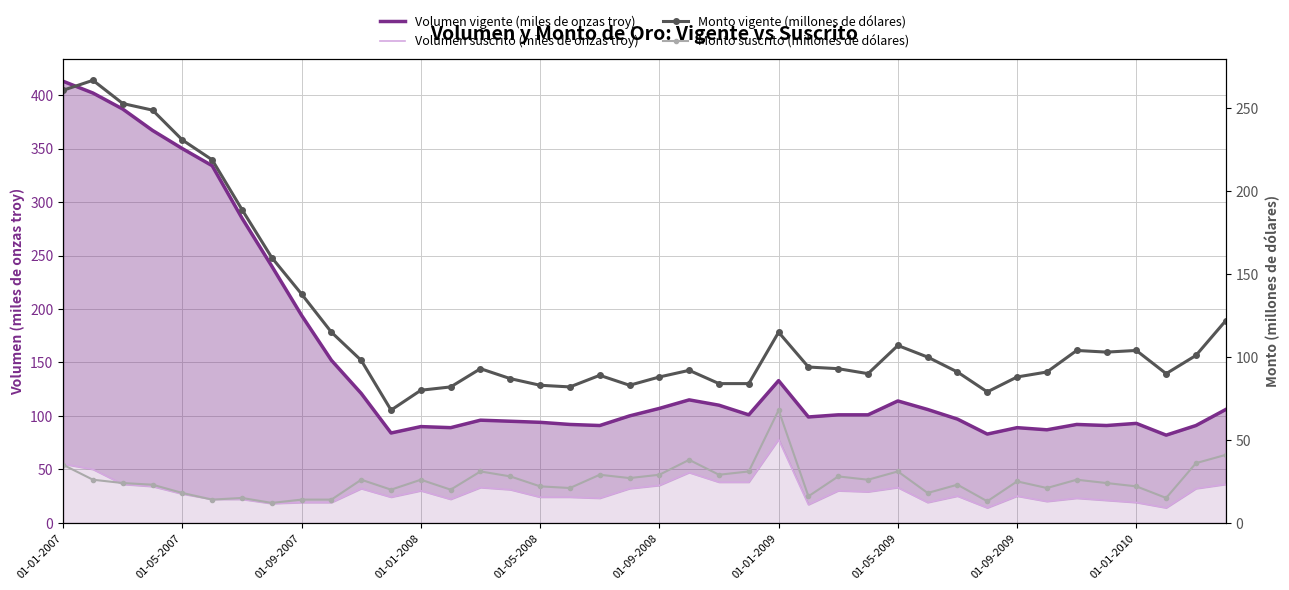

Which series has the largest total across all categories?

Volumen vigente (miles de onzas troy)